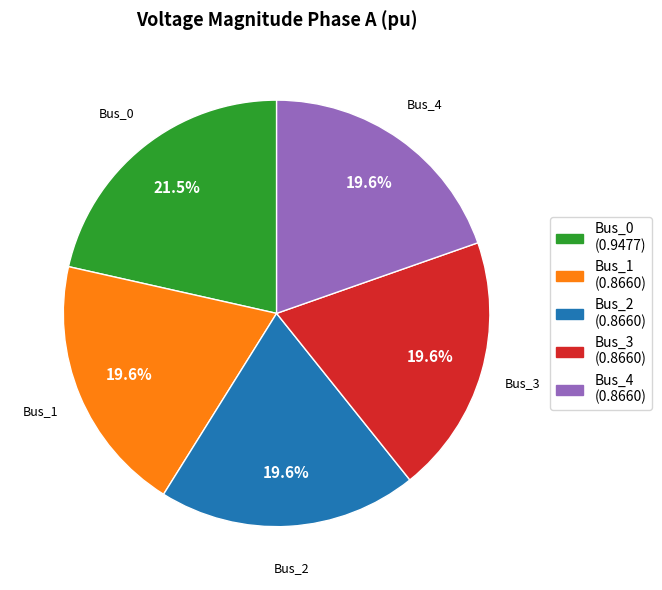

How much of the chart is everything except Bus_0?

78.5%